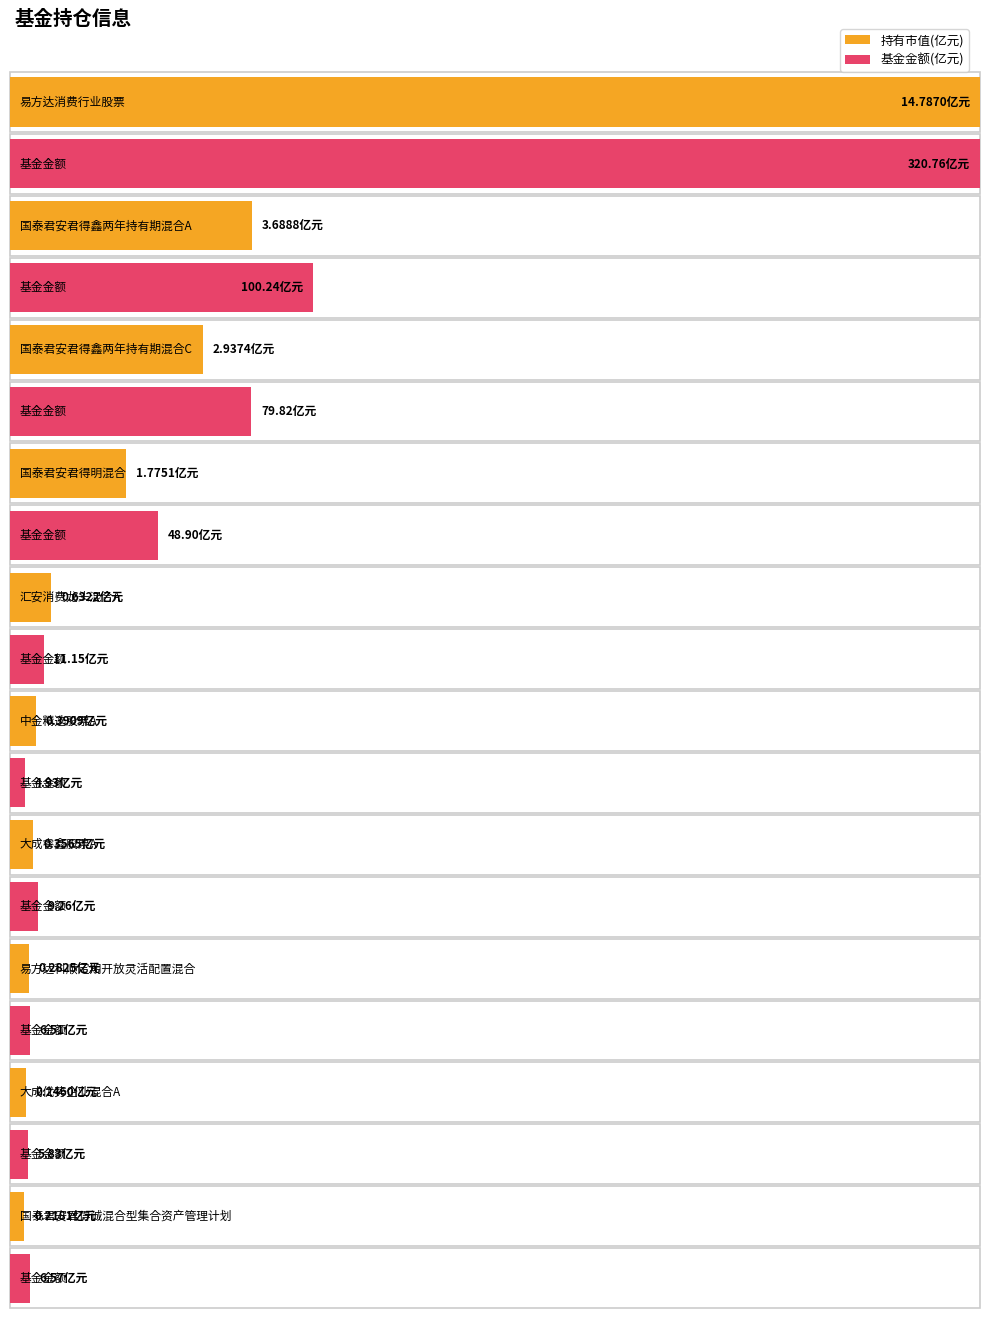

Reading right to left, what are all the values shown in this chart?

持有市值(亿元): 0.2	0.2	0.3	0.4	0.4	0.6	1.8	2.9	3.7	14.8
基金金额: 6.6	5.8	6.5	9.3	4.9	11.2	48.9	79.8	100.2	320.8